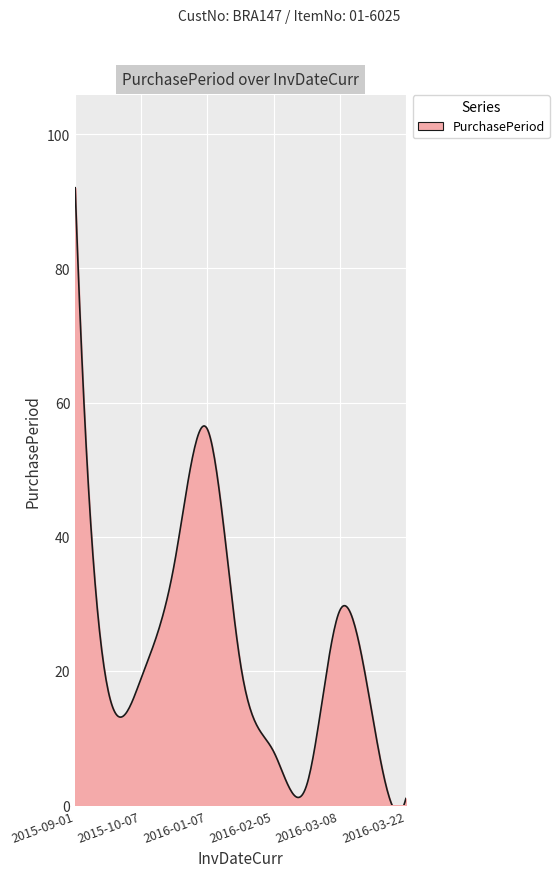

Approximately how many times larger is the value at 2016-02-08 compared to 2015-11-12?

0.1